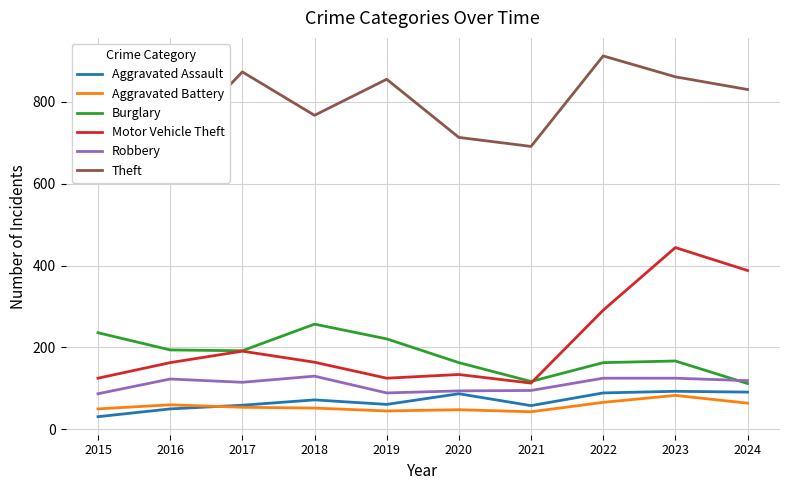

What is the difference between the maximum and minimum values in the Aggravated Assault series?

62